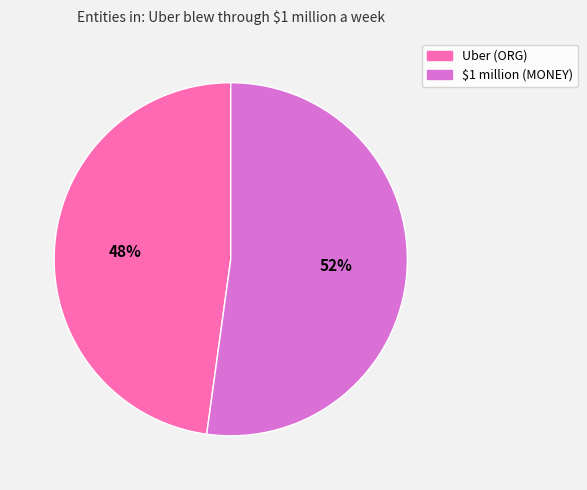

Rank the categories by value from lowest to highest.

Uber, $1 million